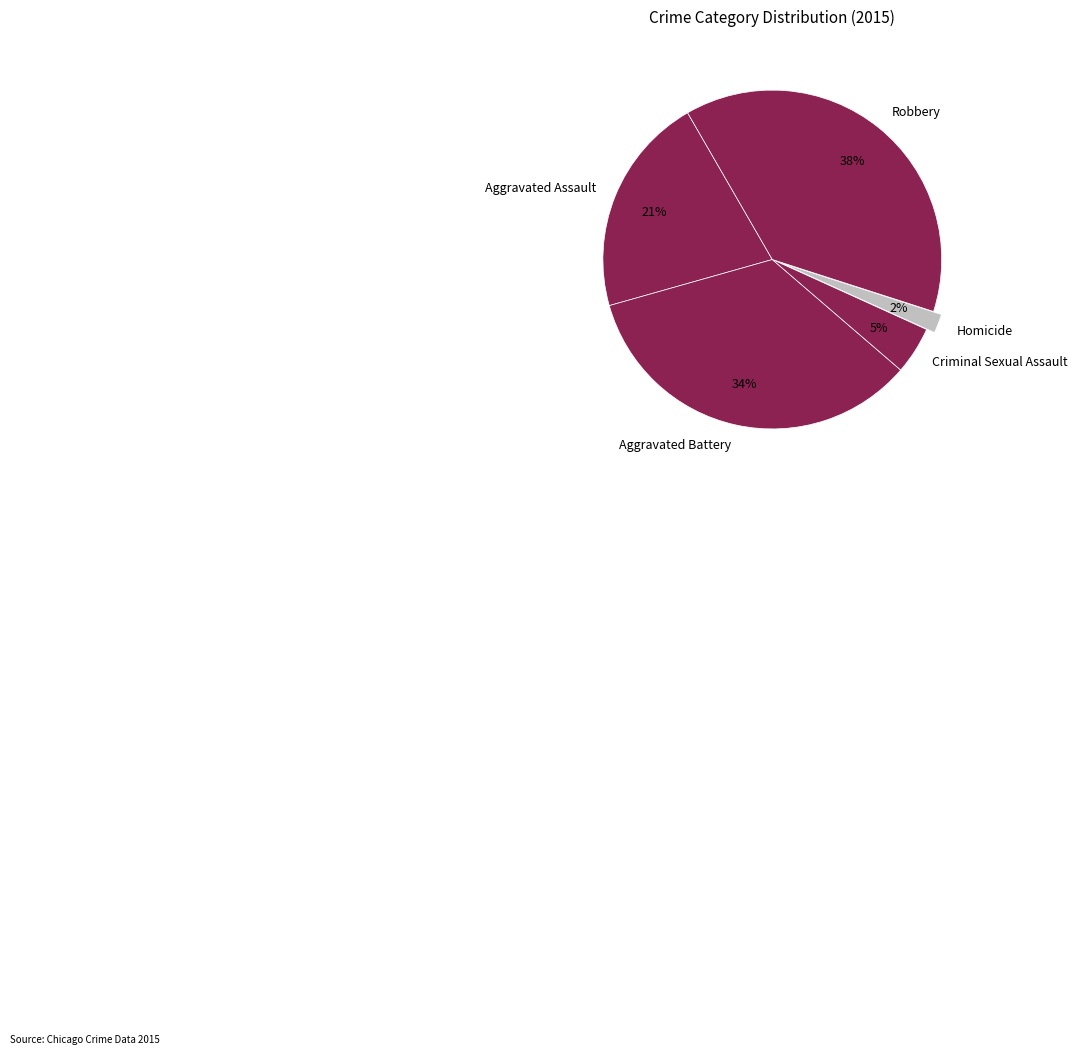

To the nearest percent, what is the average slice percentage?

20%